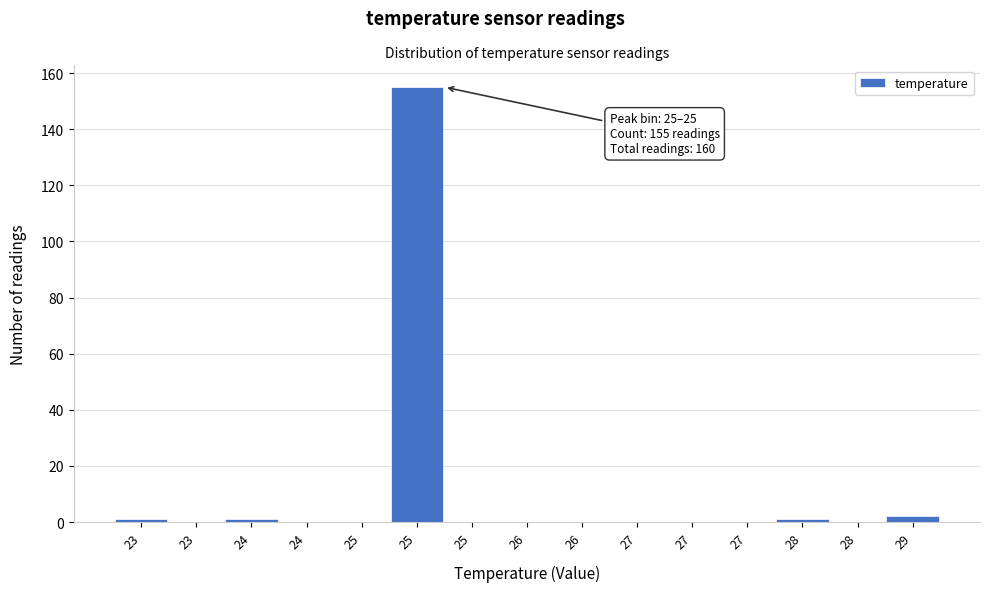

How many categories are shown in the chart?

15